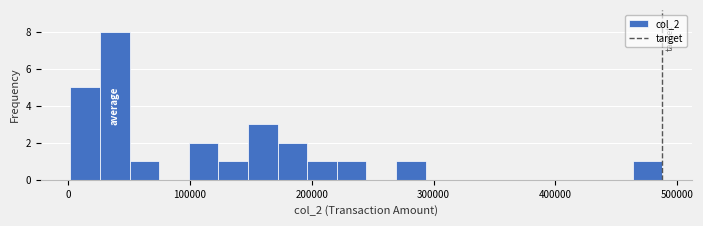

Read against the x-axis, roughly where is the centre of the tallest bar?

40000